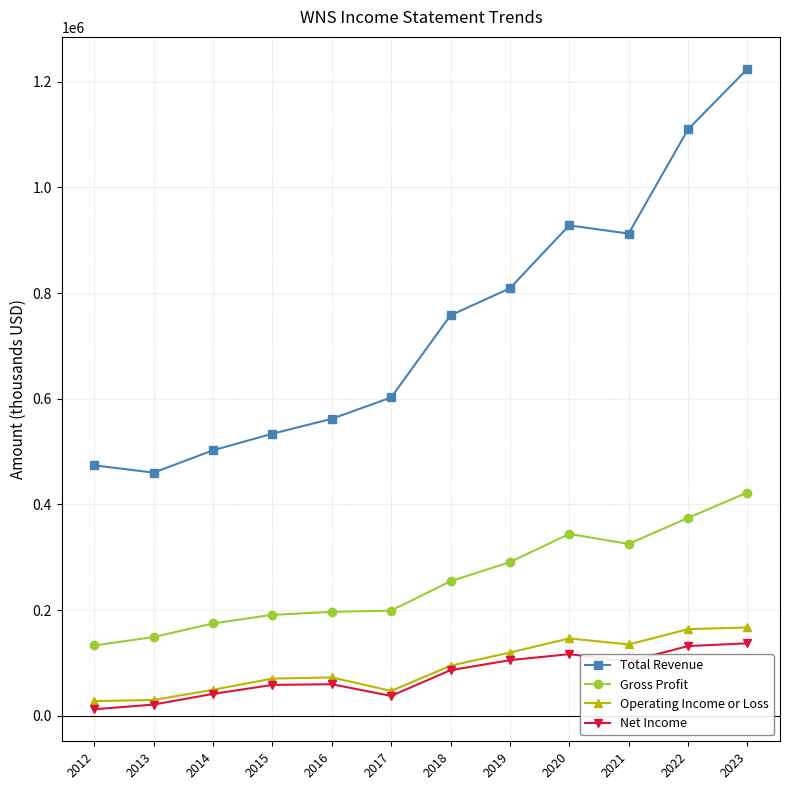

What is the difference between the maximum and minimum values in the Gross Profit series?

289500